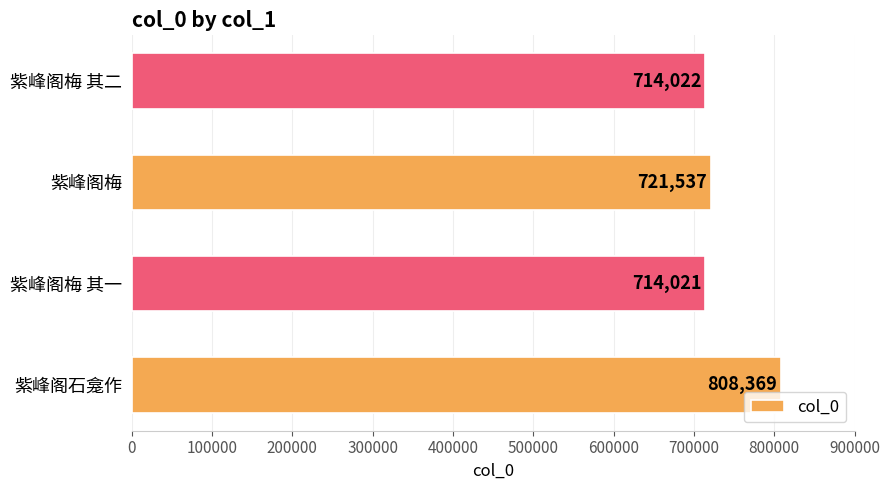

Rank the categories by value from highest to lowest.

紫峰阁石龛作, 紫峰阁梅, 紫峰阁梅 其二, 紫峰阁梅 其一